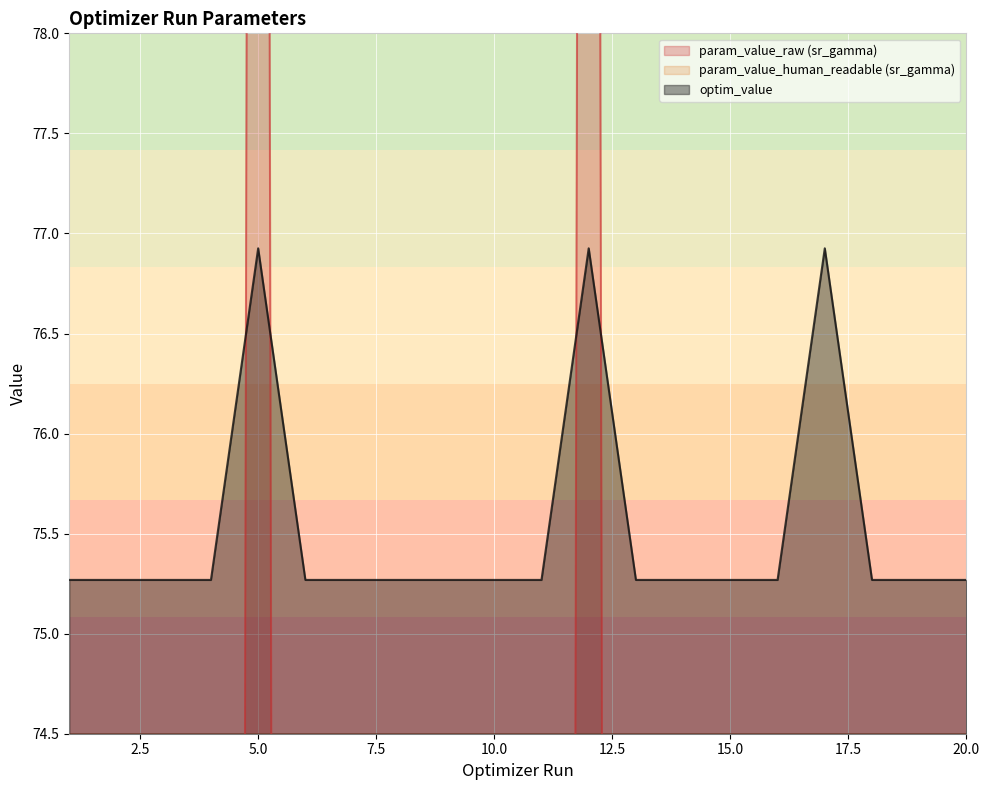

How many intersections are there between optim_value and param_value_raw (sr_gamma)?

4